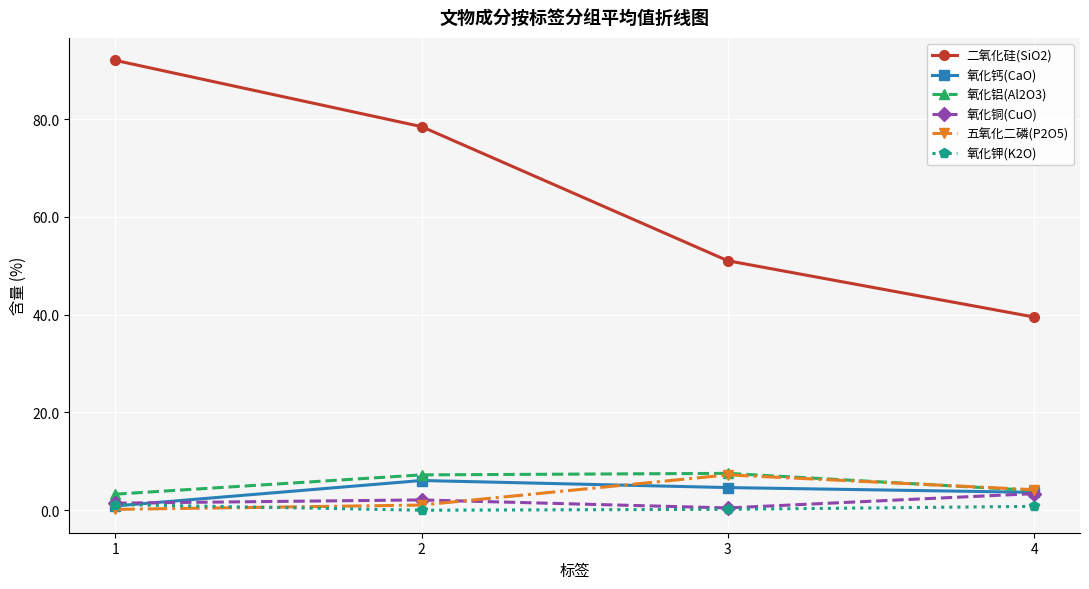

True or false: 氧化铜(CuO) has a value of 3.4 at 4.

True